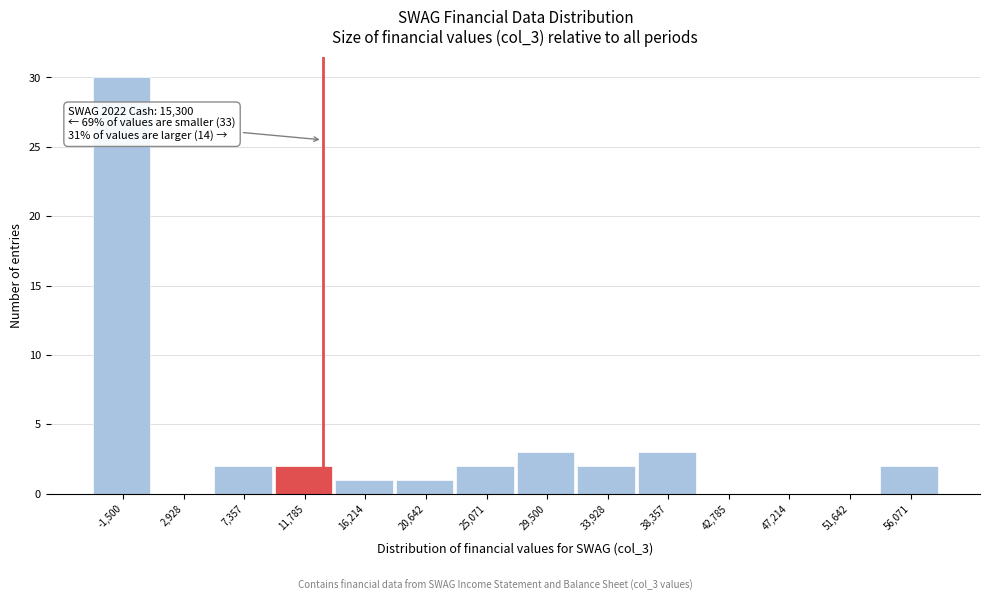

Reading right to left, what are all the values shown in this chart?

56,071=2	51,642=0	47,214=0	42,785=0	38,357=3	33,928=2	29,500=3	25,071=2	20,642=1	16,214=1	11,785=2	7,357=2	2,928=0	-1,500=30